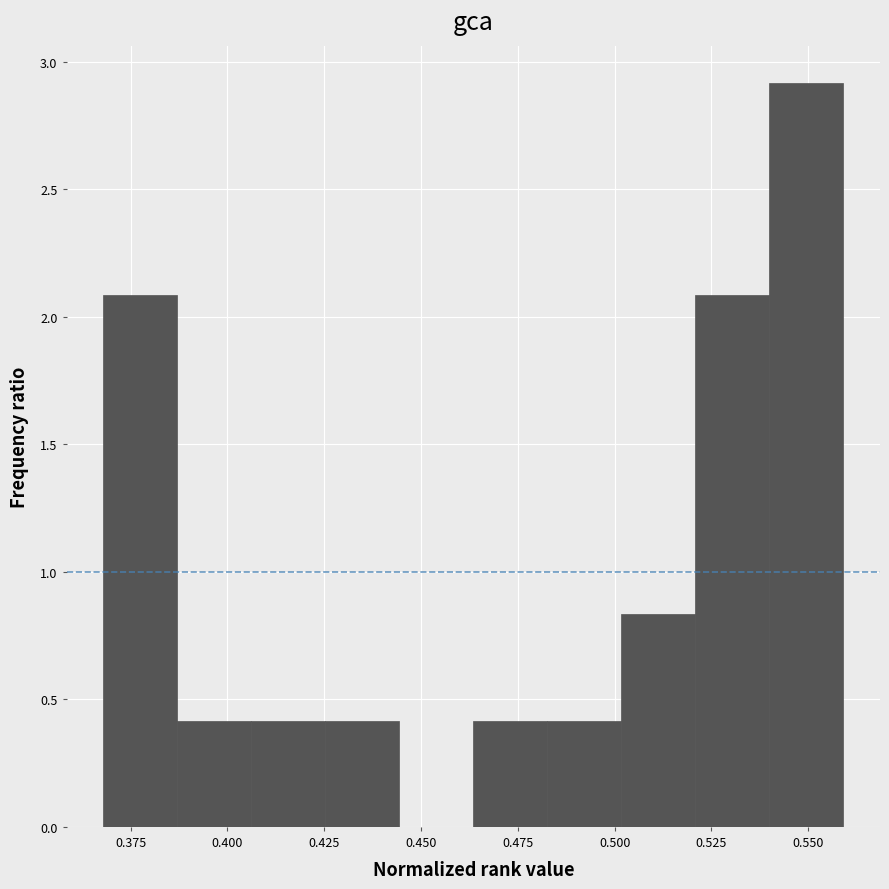

Read against the x-axis, roughly where is the centre of the tallest bar?

0.550